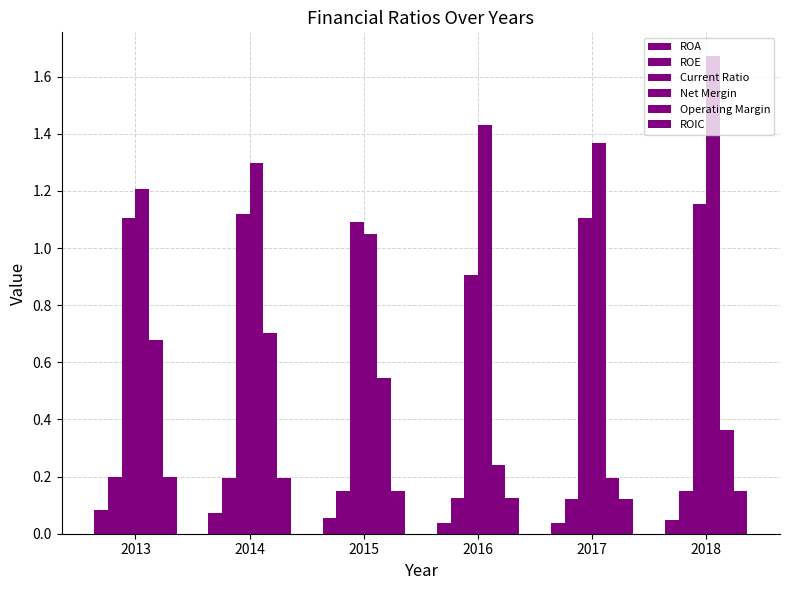

How many data points in Current Ratio are less than 1?

1